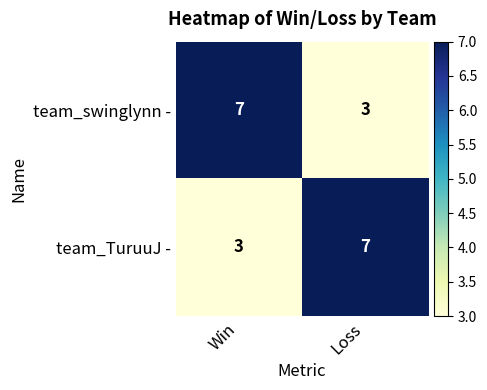

What is the total value across all series at Win?

10